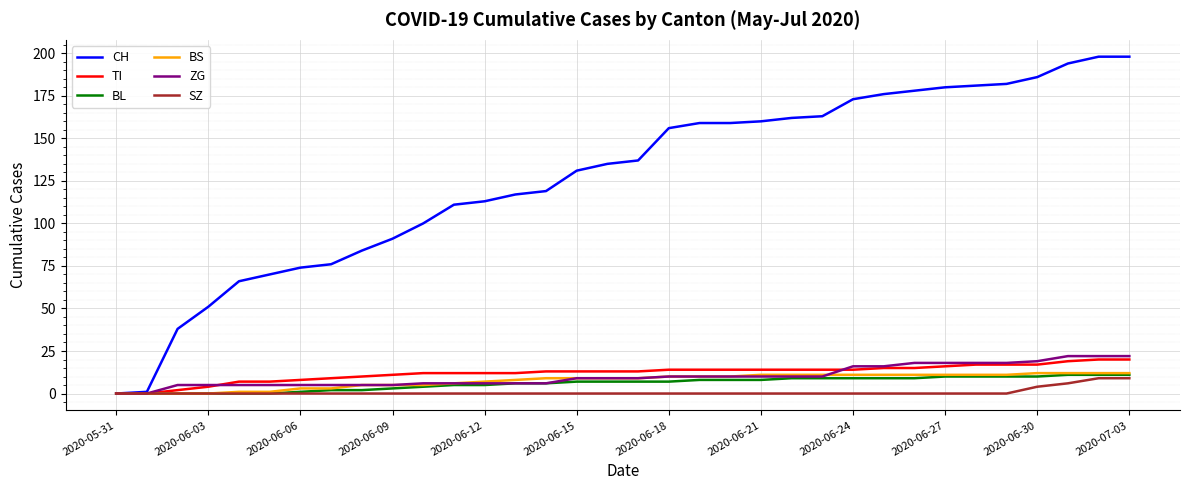

Reading right to left, list all the values displayed in this chart.

CH: 198	198	194	186	182	181	180	178	176	173	163	162	160	159	159	156	137	135	131	119	117	113	111	100	91	84	76	74	70	66	51	38	1	0
TI: 20	20	19	17	17	17	16	15	15	14	14	14	14	14	14	14	13	13	13	13	12	12	12	12	11	10	9	8	7	7	4	2	0	0
BL: 11	11	11	10	10	10	10	9	9	9	9	9	8	8	8	7	7	7	7	6	6	5	5	4	3	2	2	1	0	0	0	0	0	0
BS: 12	12	12	12	11	11	11	11	11	11	11	11	11	10	10	10	9	9	9	9	8	7	6	5	5	5	3	3	1	1	0	0	0	0
ZG: 22	22	22	19	18	18	18	18	16	16	10	10	10	10	10	10	9	9	9	6	6	6	6	6	5	5	5	5	5	5	5	5	0	0
SZ: 9	9	6	4	0	0	0	0	0	0	0	0	0	0	0	0	0	0	0	0	0	0	0	0	0	0	0	0	0	0	0	0	0	0